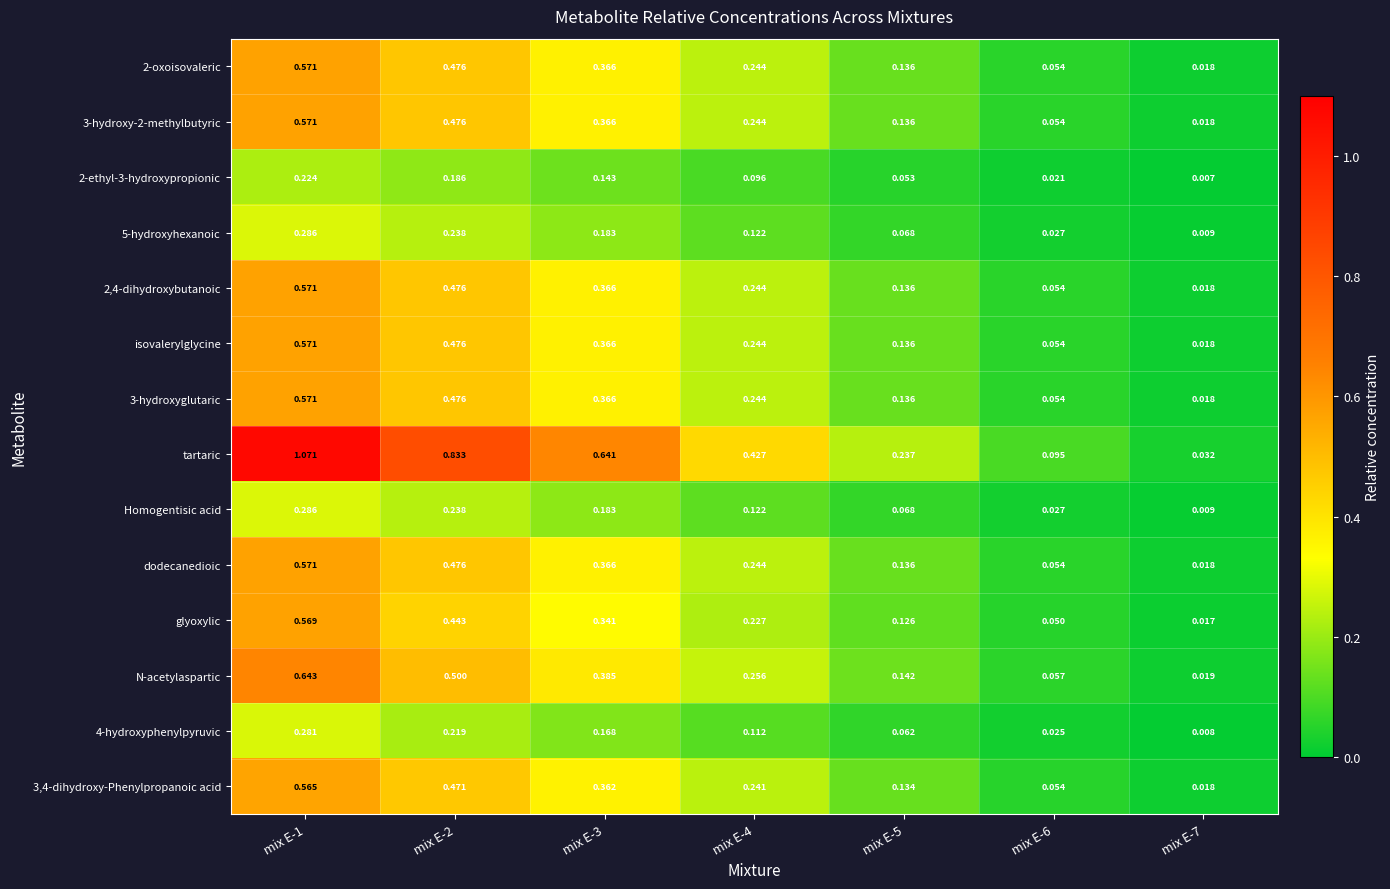

Which series has the largest total across all categories?

tartaric